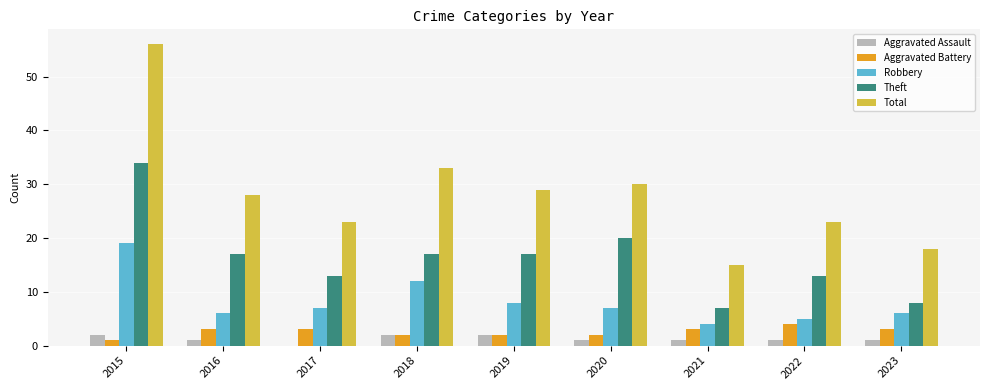

What is the sum of all Total values?

255